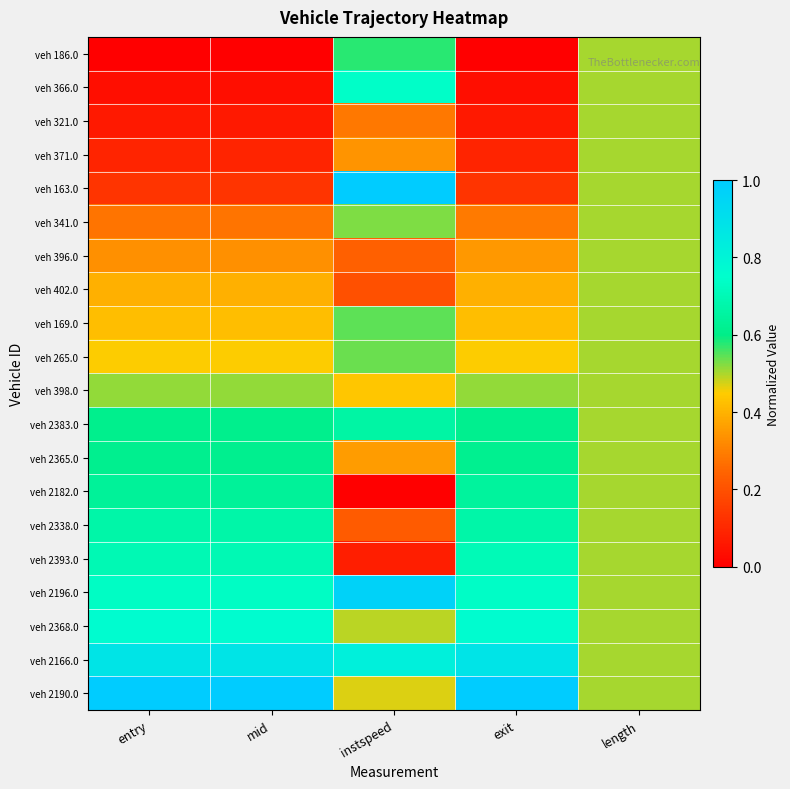

What is the spread (max minus min) of values at instspeed?

1.0